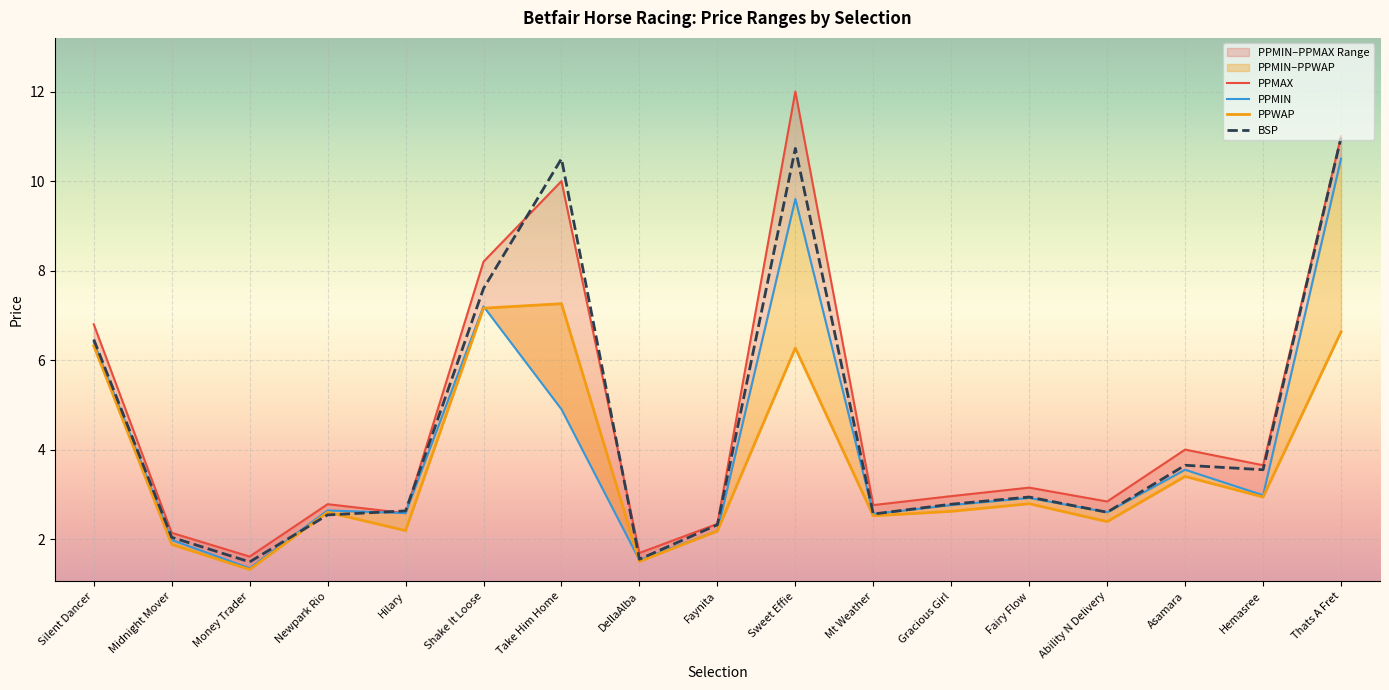

What is the difference between the second highest and minimum values in the PPMAX series?

9.4